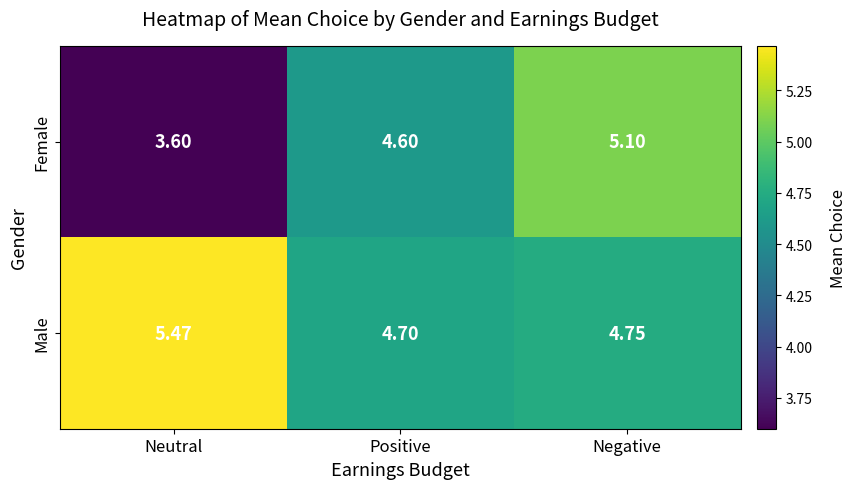

How many series are shown in this chart?

2